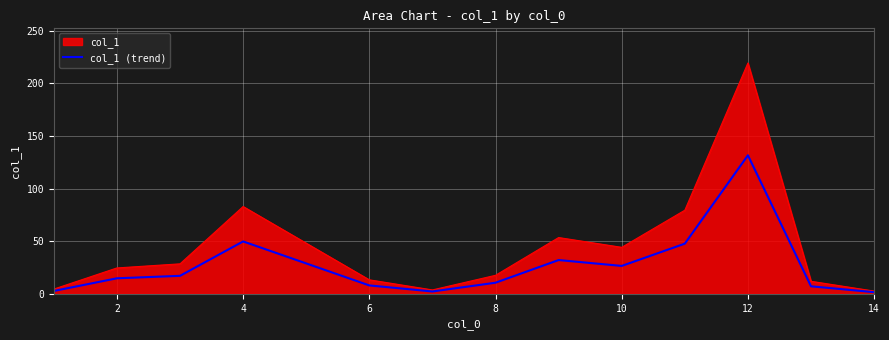

What is the smallest value displayed?

1.6